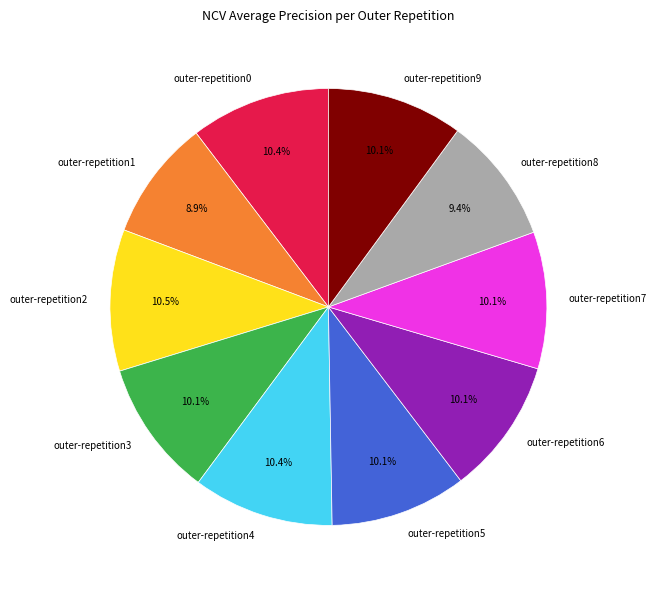

To the nearest percent, what is the difference between the largest and smallest slice percentages?

2%